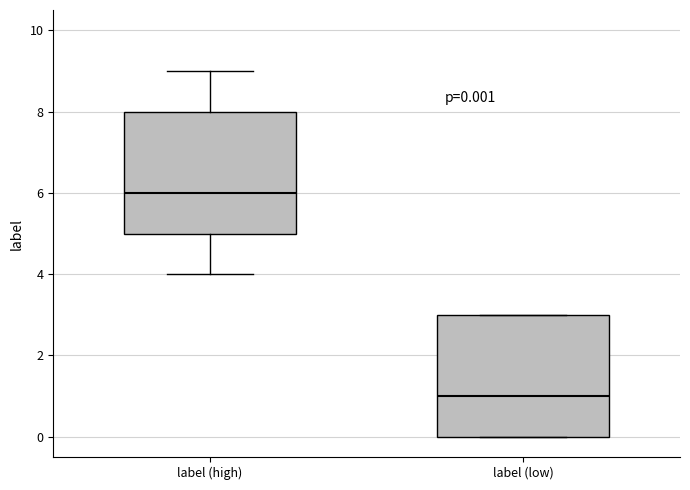

Which box's median line is the highest?

label (high)